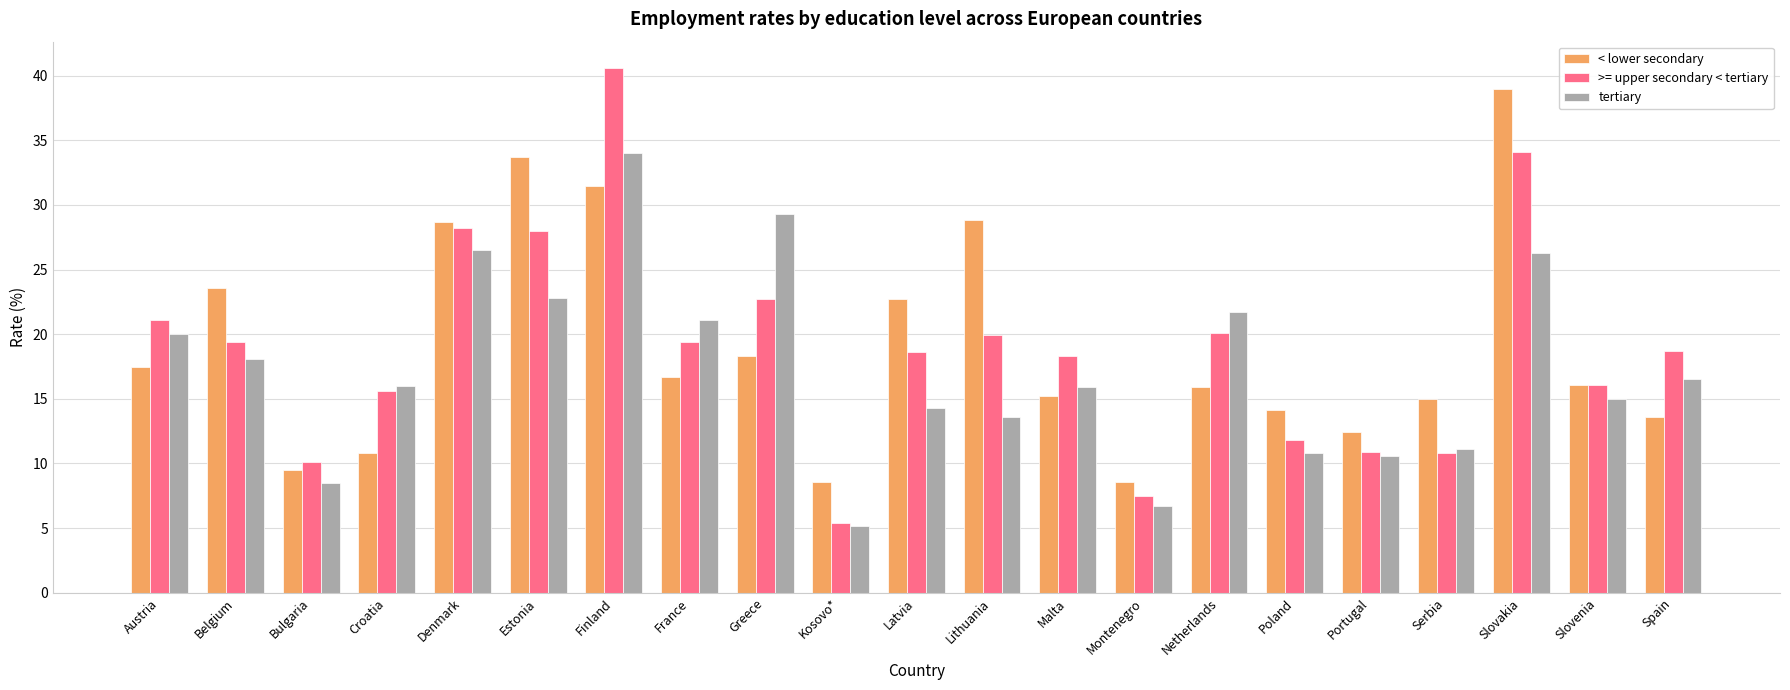

At how many categories does at least one series exceed 26?

6